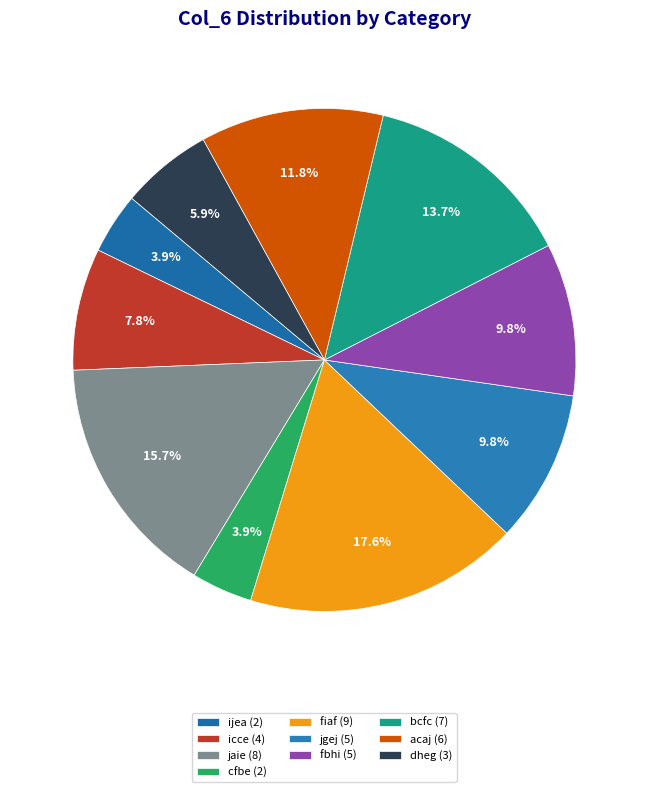

What is the largest slice in the pie chart?

fiaf